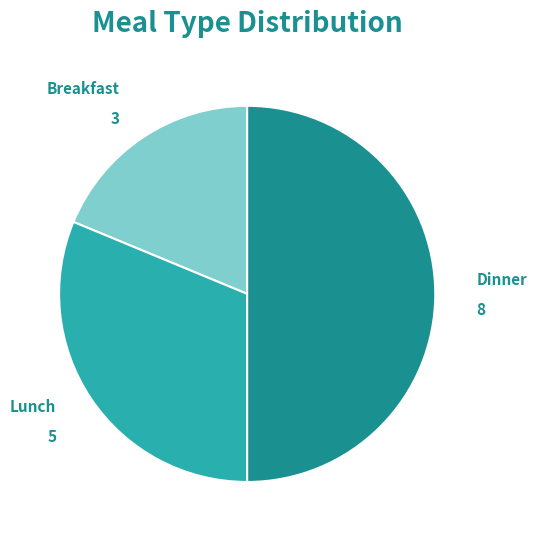

Is the sum of Dinner and Lunch greater than half?

Yes